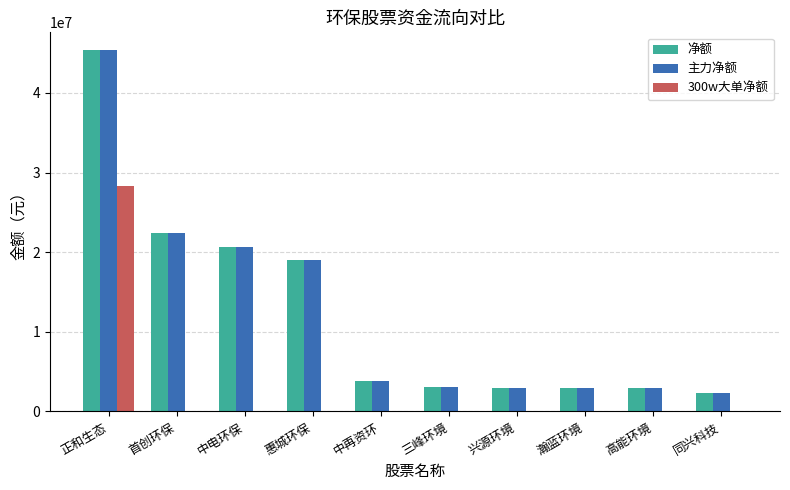

At which category is the sum across all series the highest?

正和生态